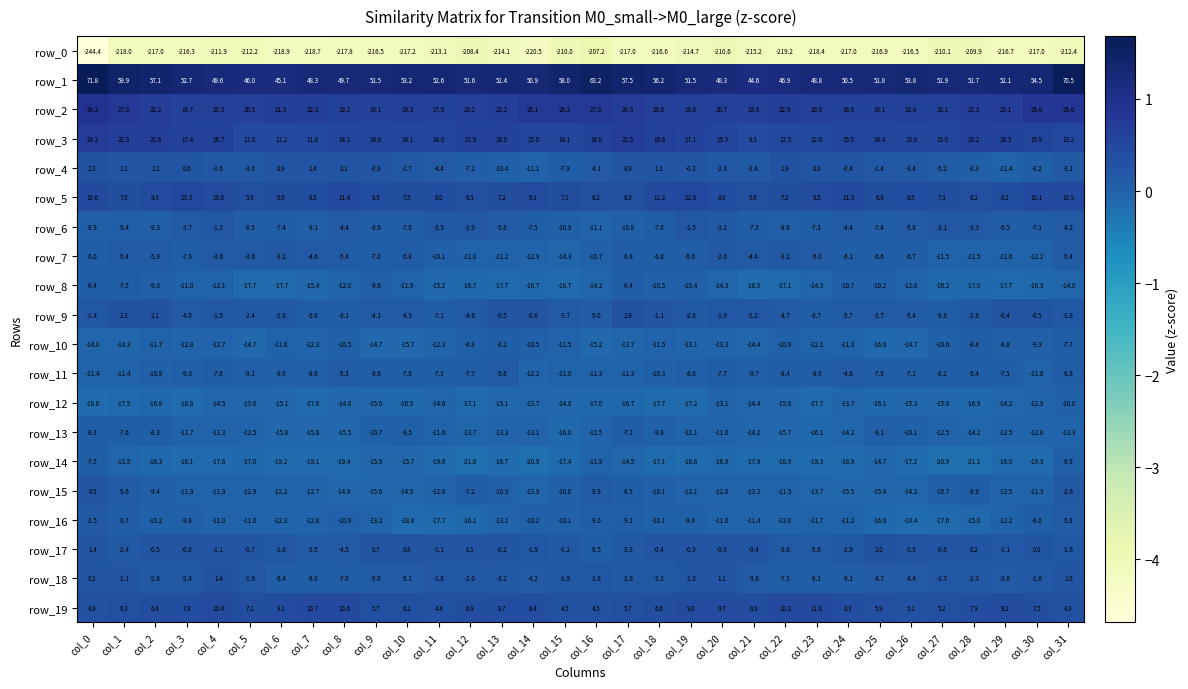

At which label does row_3 reach its peak?

col_0